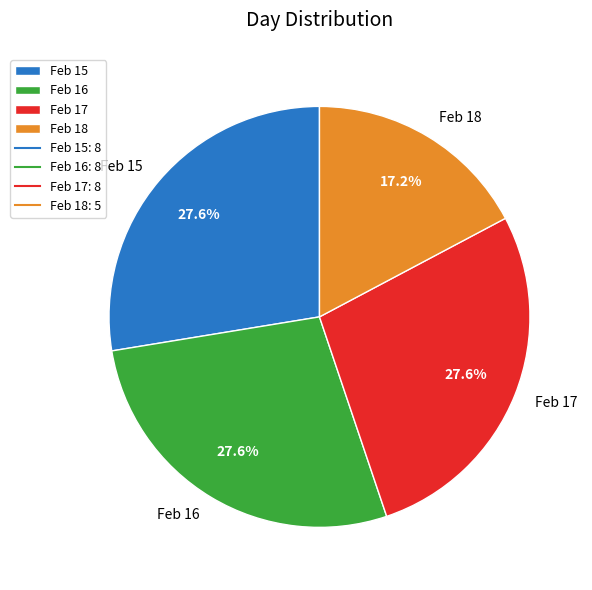

Is Feb 17 the majority of the pie?

No